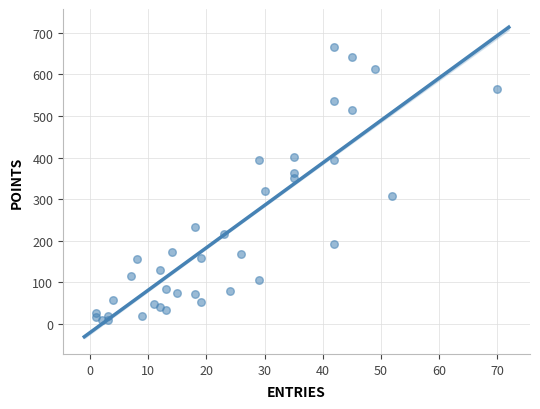

What is the range of X values (max minus min)?

69